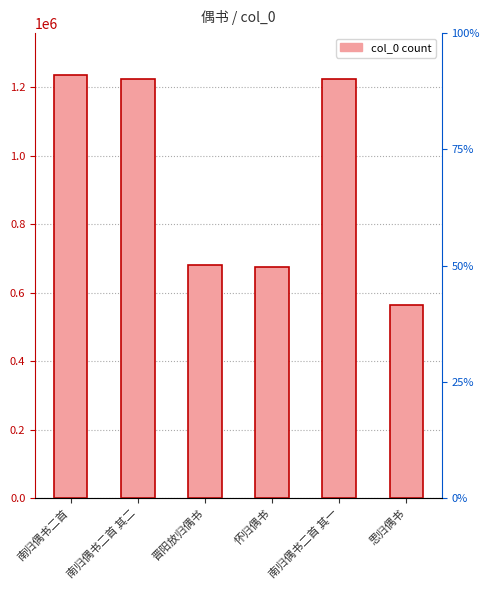

How many distinct data groups are displayed?

1